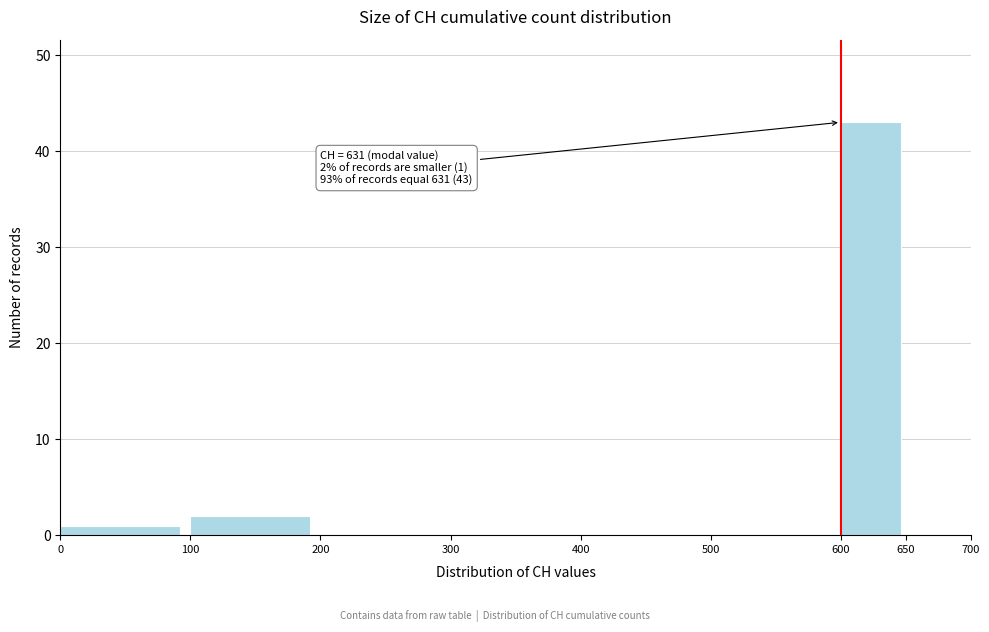

Over which range of the x-axis is the bar tallest?

600 to 650